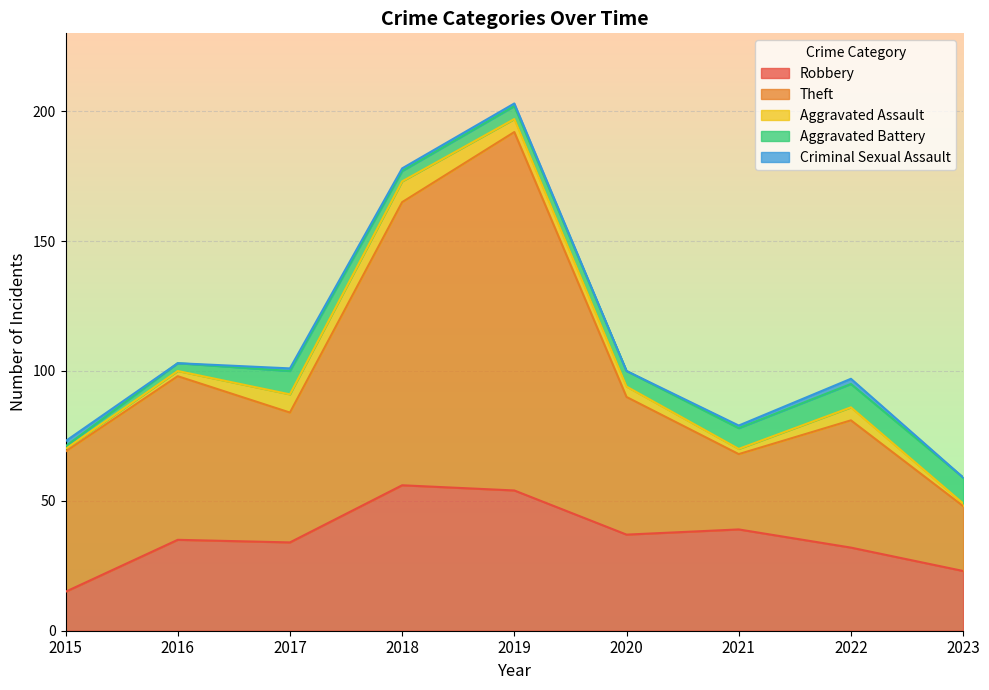

The Aggravated Battery series shows 13 at 2023. True or false?

False